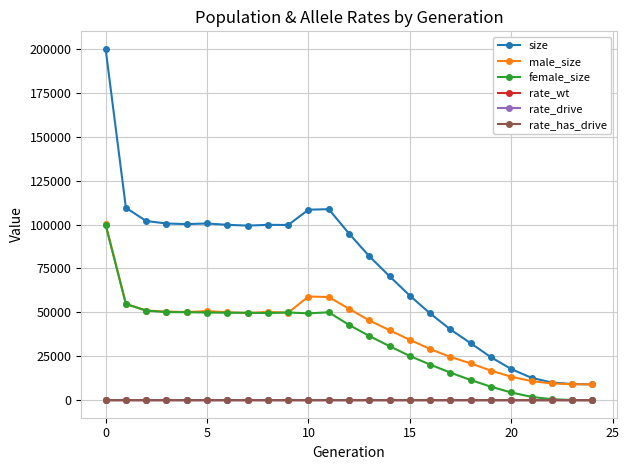

Which series has the largest total across all categories?

size